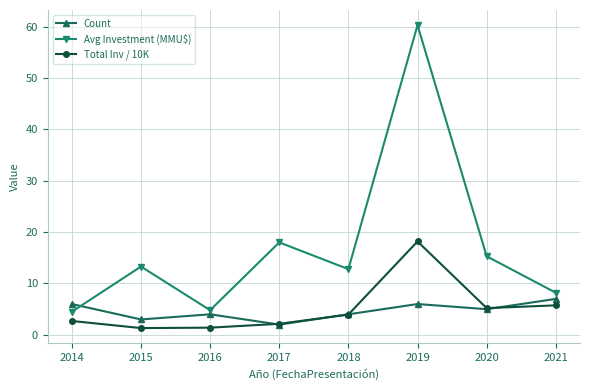

True or false: Total Inv / 10K and Avg Investment (MMU$) cross at least once.

False